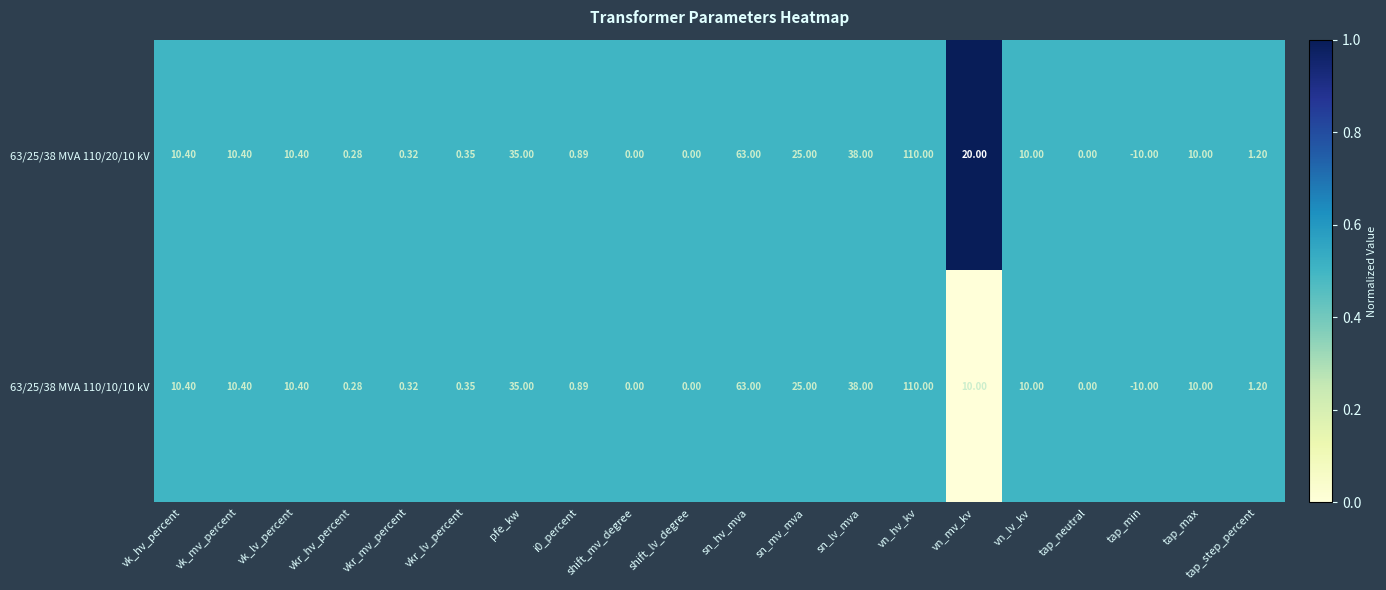

At which label does 63/25/38 MVA 110/20/10 kV first exceed 10?

vk_hv_percent